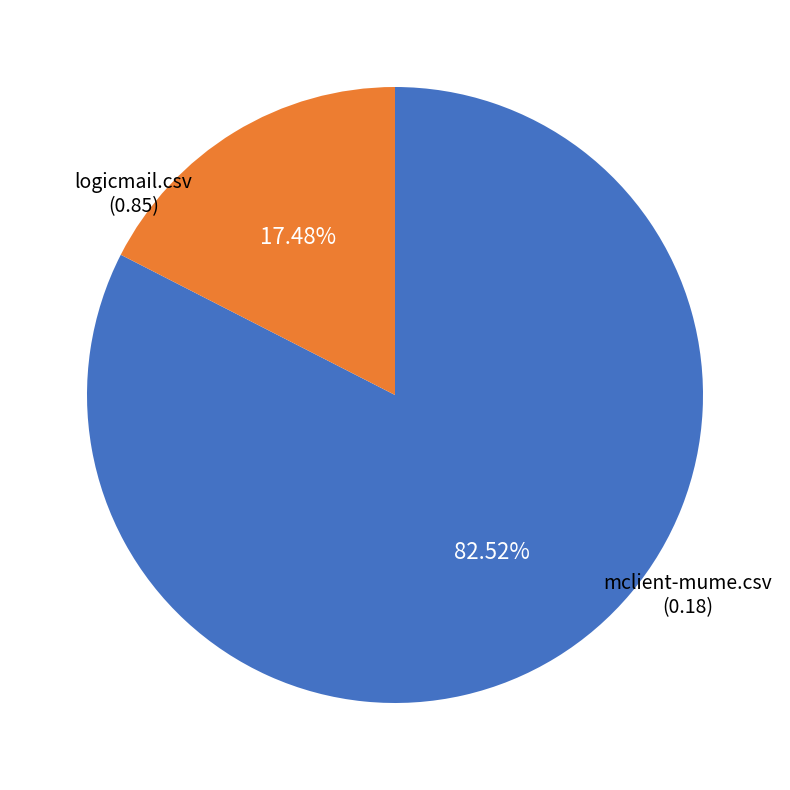

Rank the categories by value from lowest to highest.

mclient-mume.csv, logicmail.csv